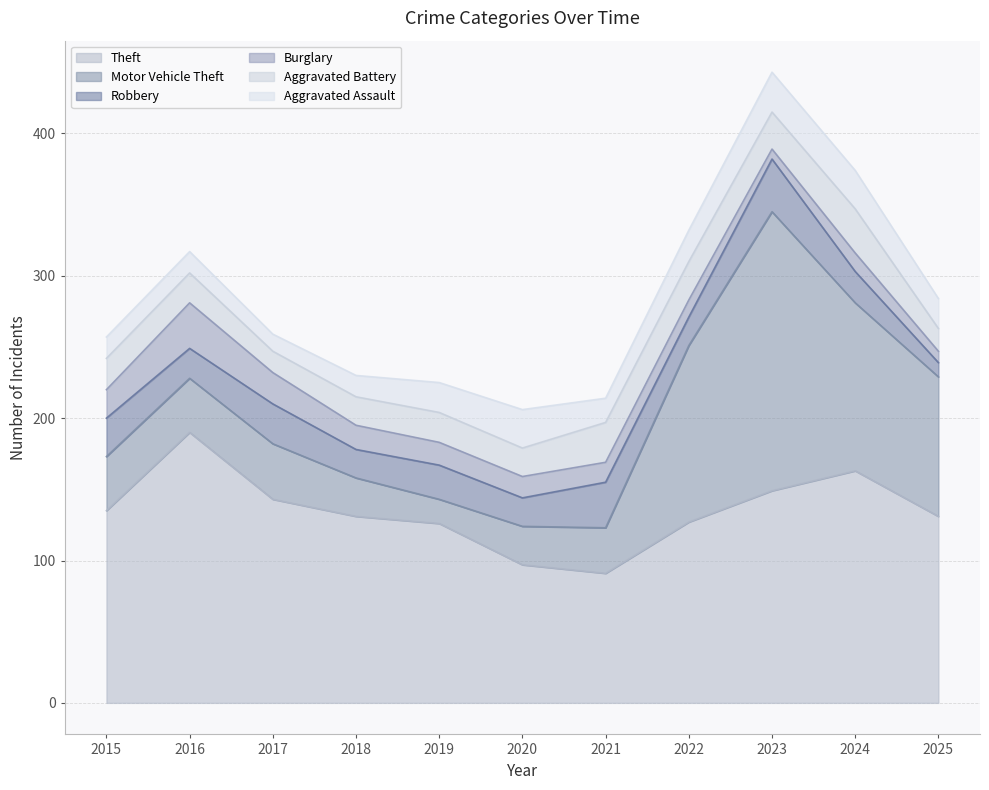

What is the average value of the Aggravated Battery series?

22